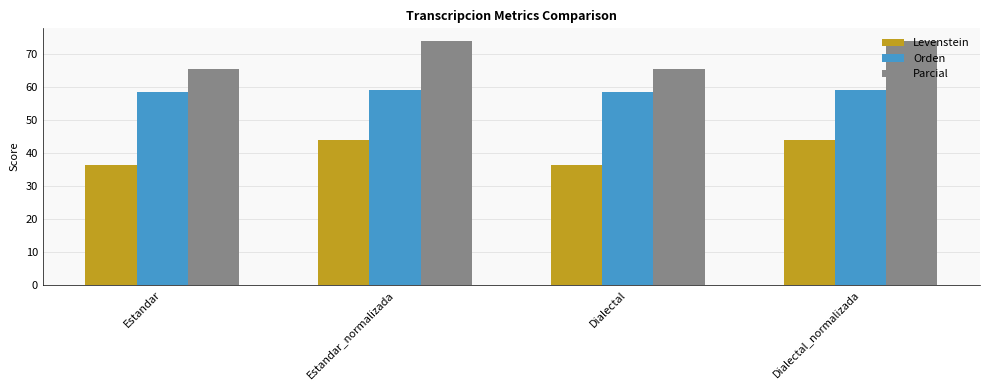

How many series are shown in this chart?

3